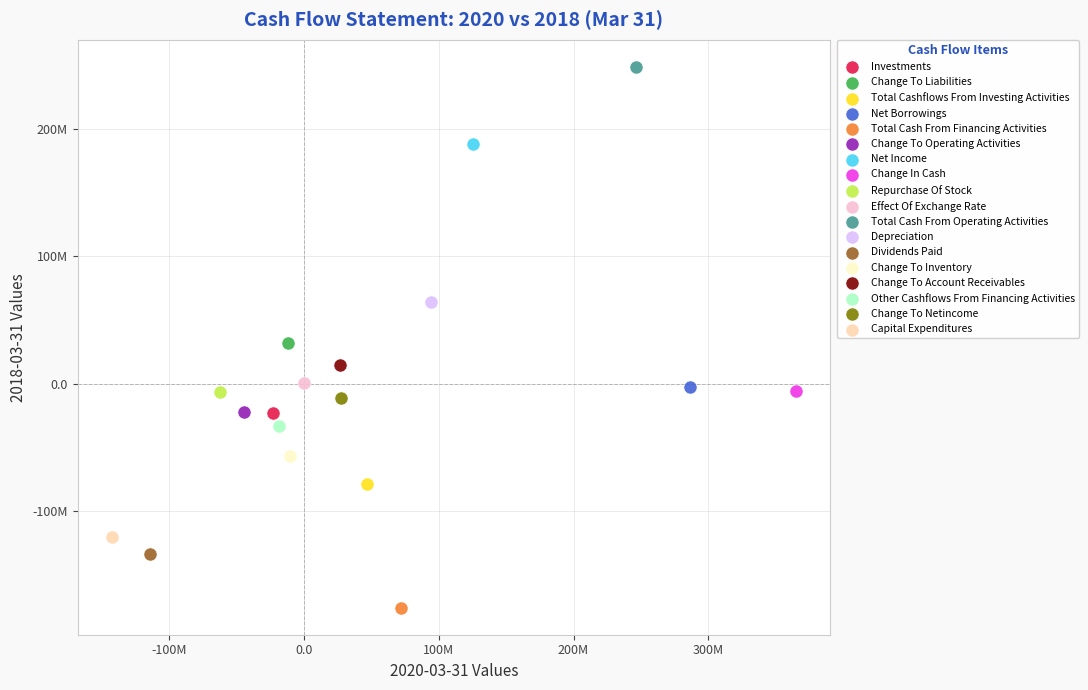

Which series reaches the maximum Y coordinate?

Total Cash From Operating Activities